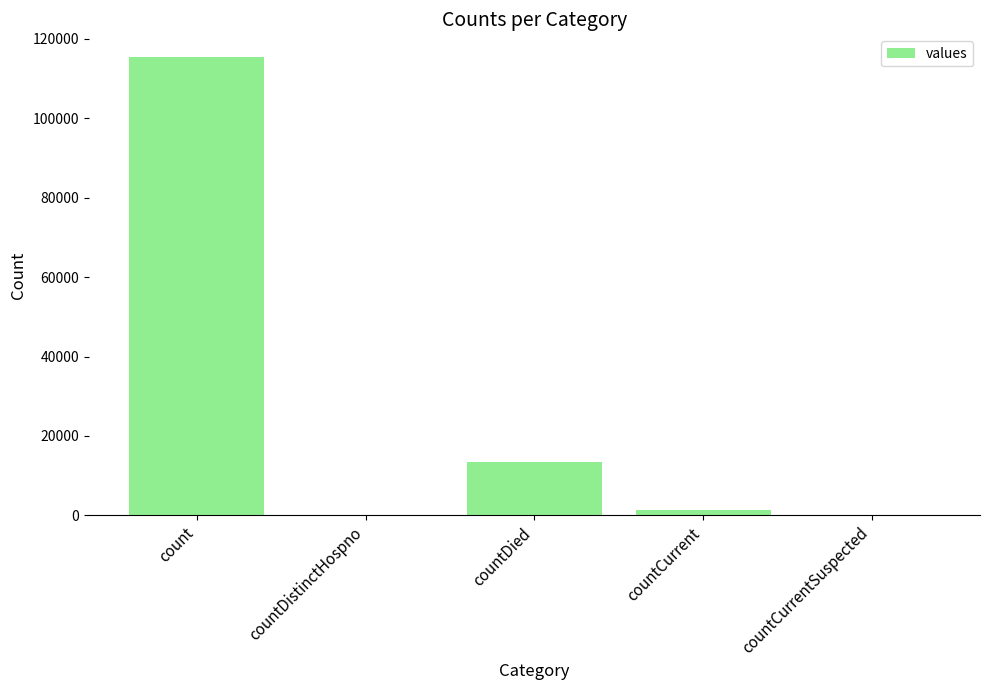

Reading left to right, extract all data points from this chart.

115379	0	13343	1383	0